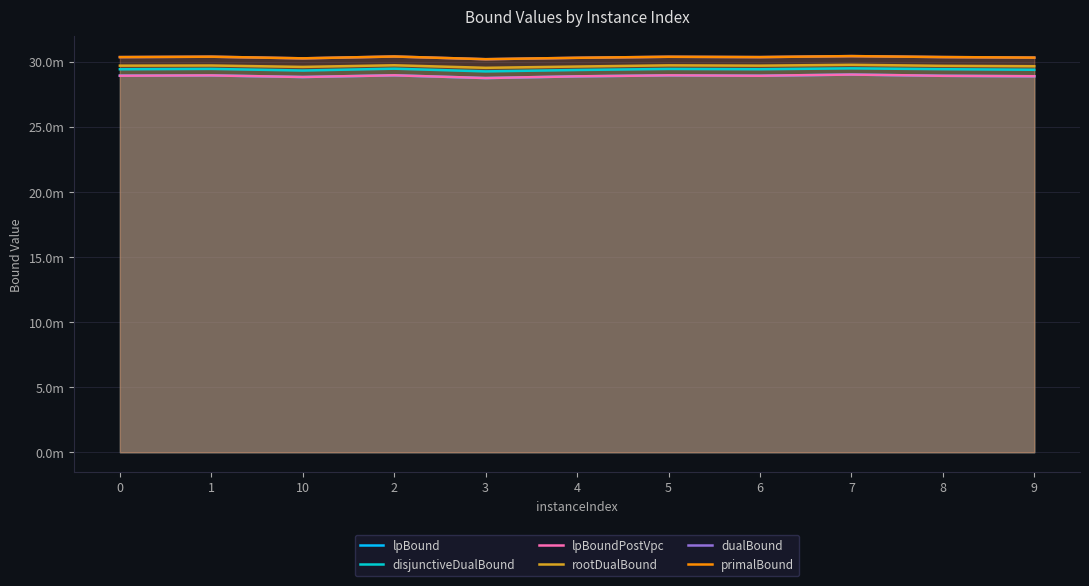

Does the chart display data point markers on the line(s)?

No